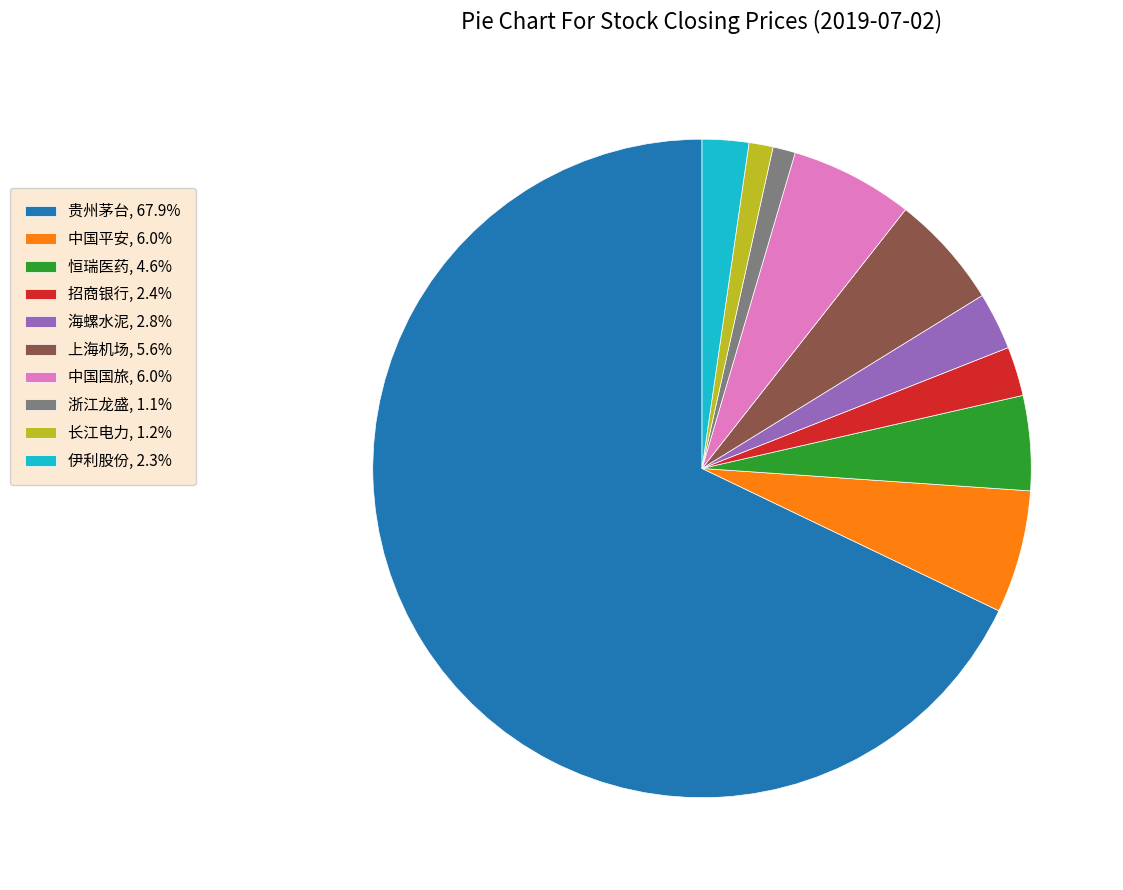

Between 中国国旅 and 浙江龙盛, which is larger?

中国国旅